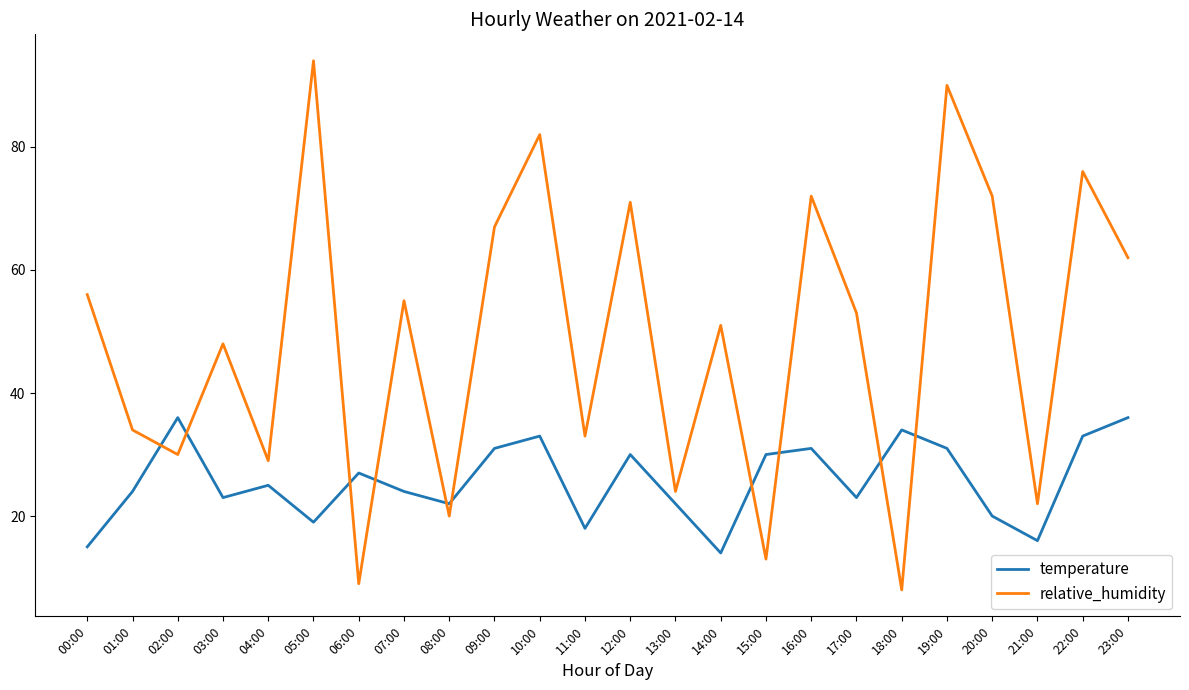

True or false: relative_humidity has a value of 56 at 00:00.

True